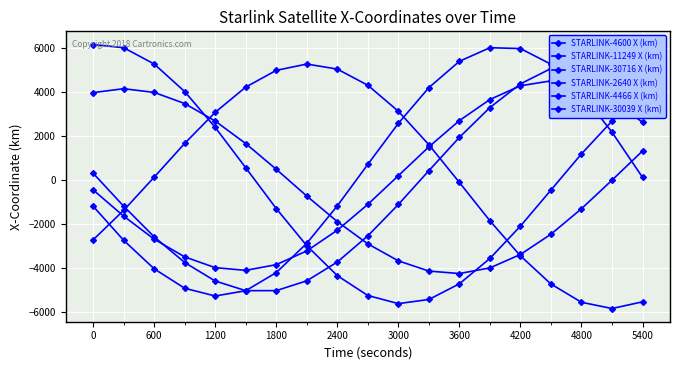

What is the sum of all STARLINK-4466 X (km) values?

4763.5